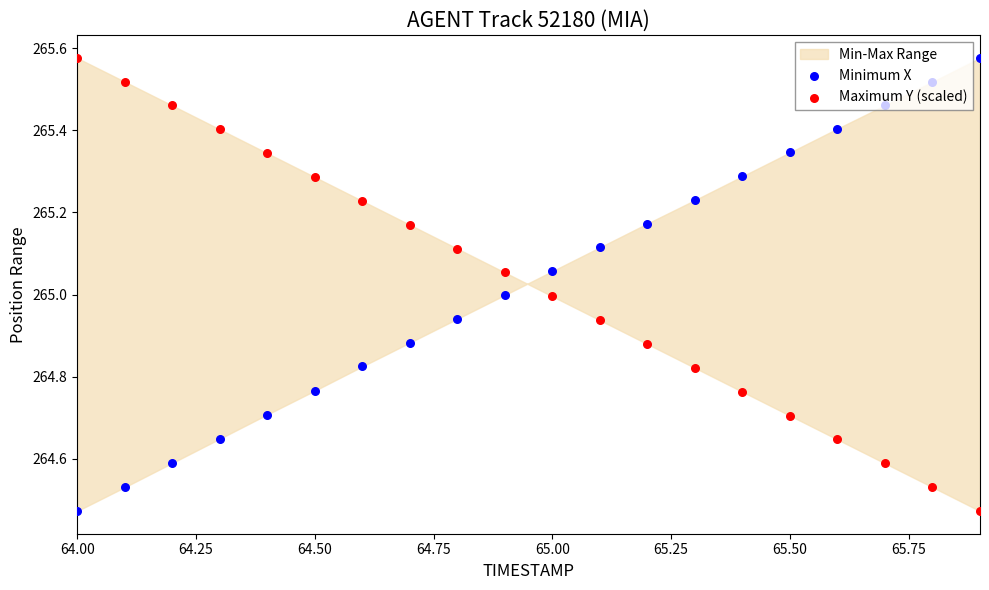

What is the total value across all series at 64.00?

530.0